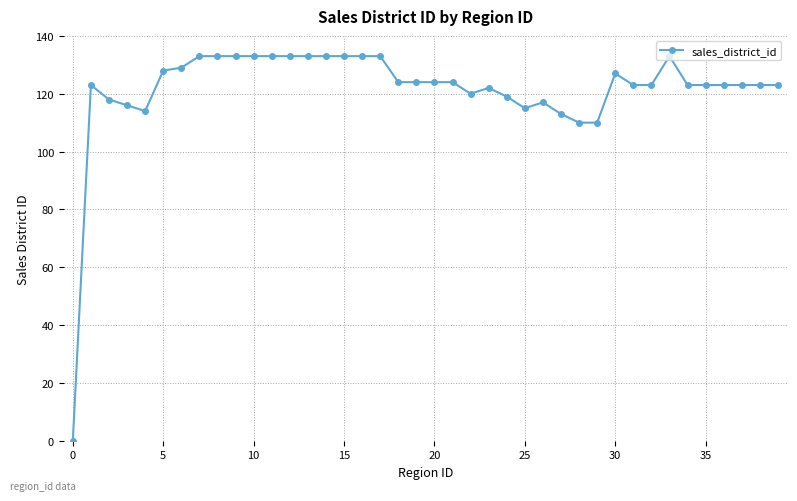

What is the difference between the maximum and minimum values?

133